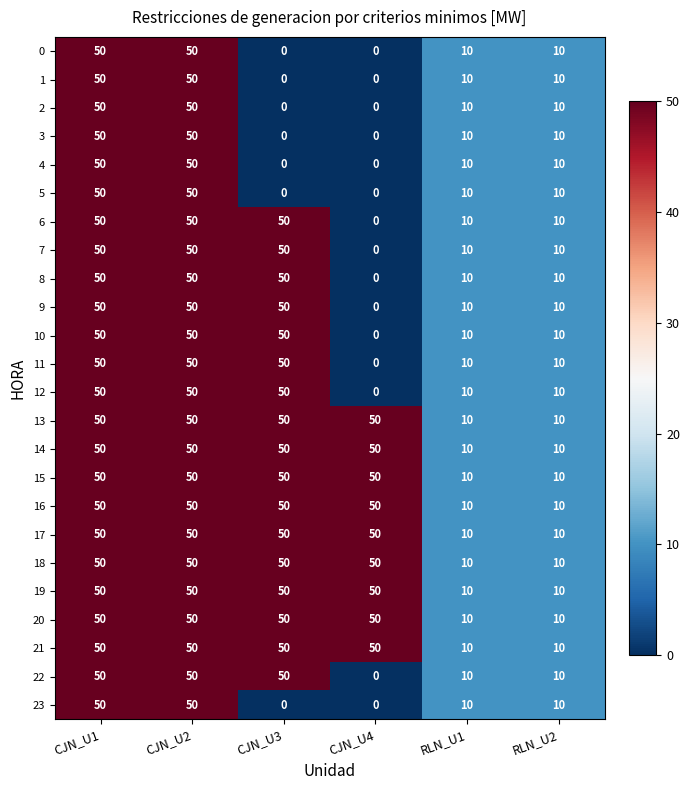

What is the difference between the highest and lowest values at CJN_U4?

50